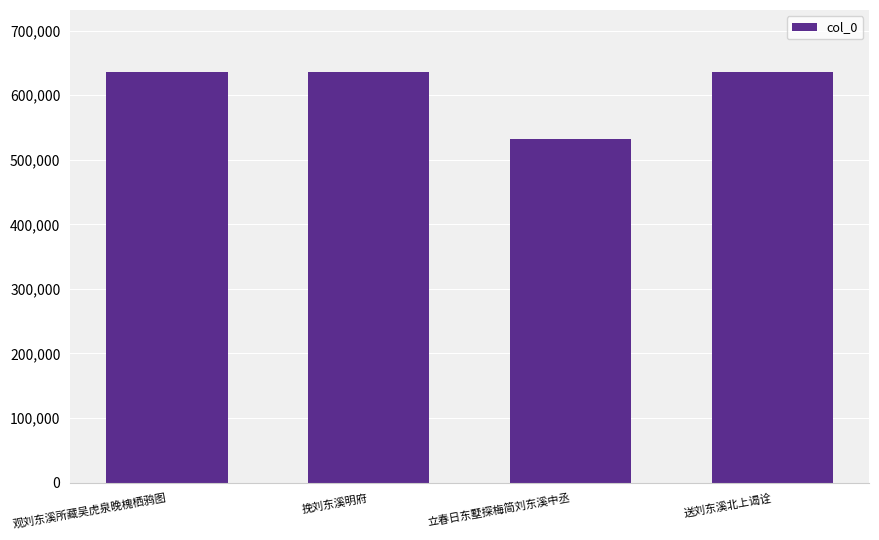

Are the bars horizontal?

No